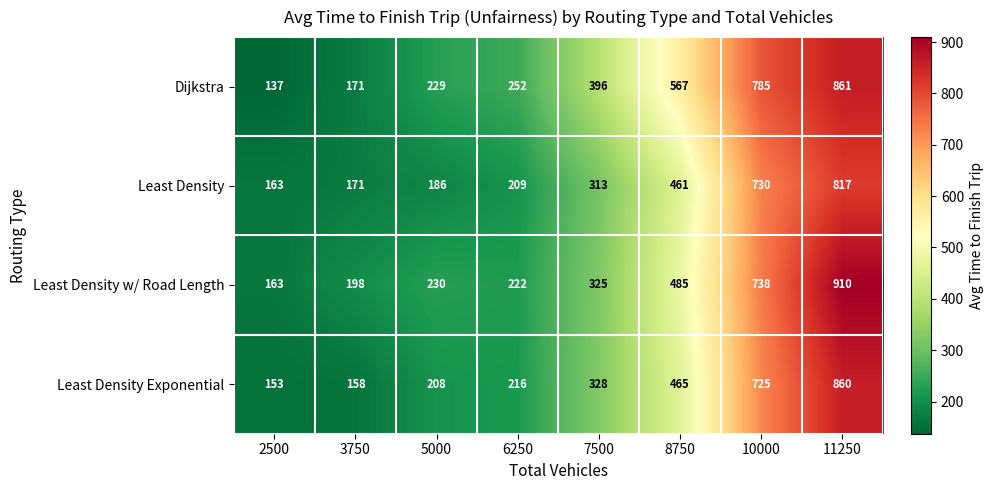

What is the sum of the Least Density values at 10000 and 2500?

893